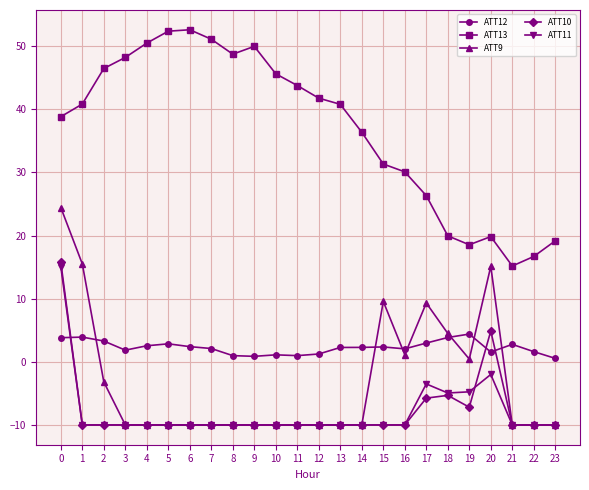

True or false: ATT12 and ATT13 cross at least once.

False